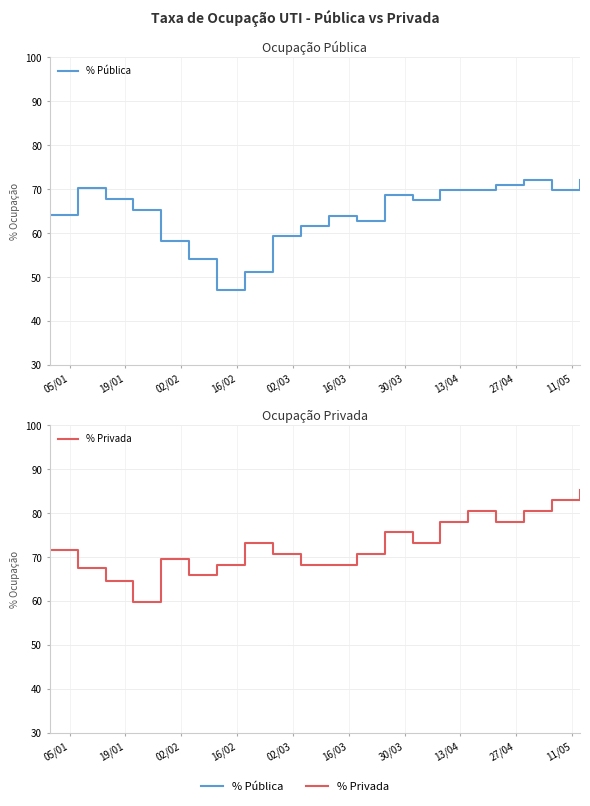

Where do % Privada and % Pública first cross each other?

05/01 and 19/01